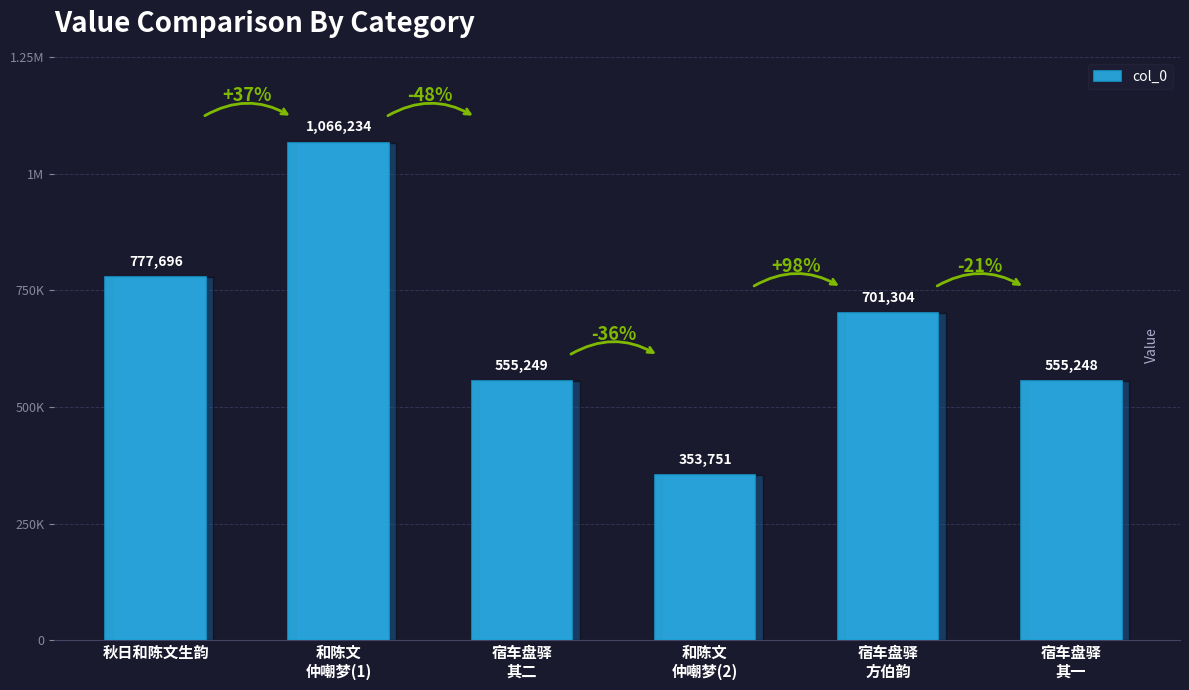

Does the chart contain any negative values?

No